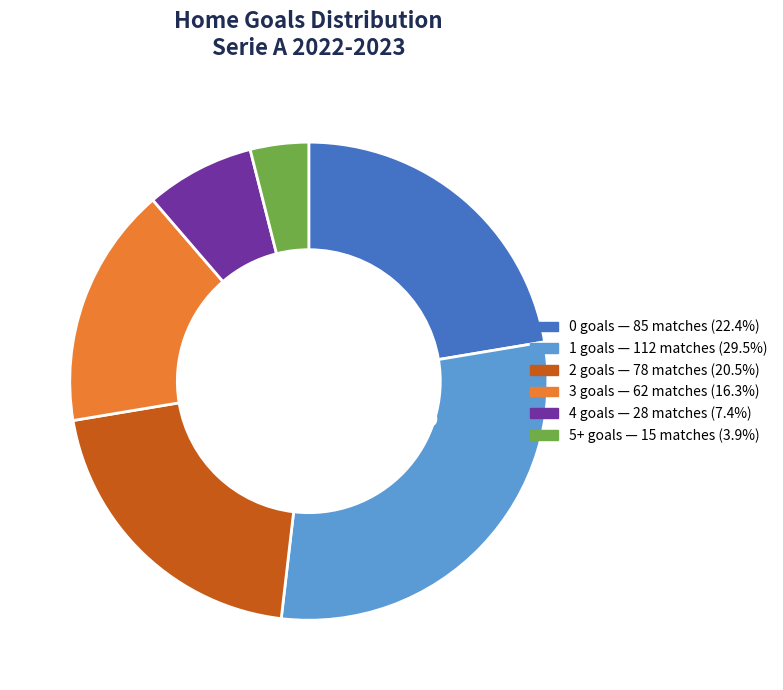

How many slices are in this pie chart?

6